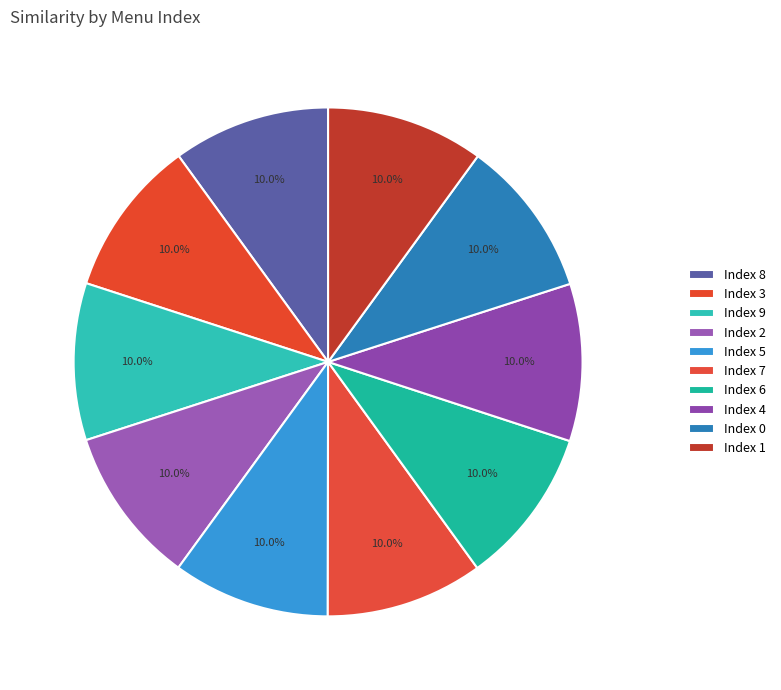

Rank the categories by value from lowest to highest.

9, 8, 7, 6, 5, 4, 3, 2, 1, 0